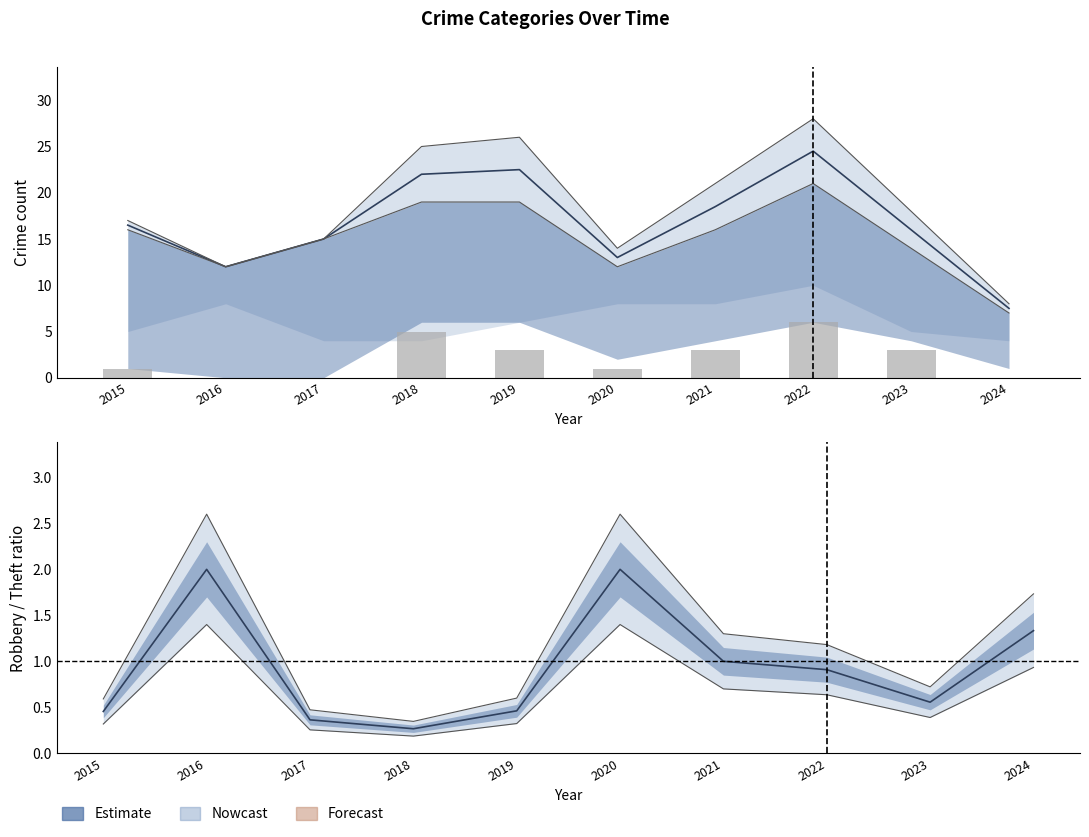

What is the value of the Robbery/Theft ratio bar at the 1st from the left?

0.5